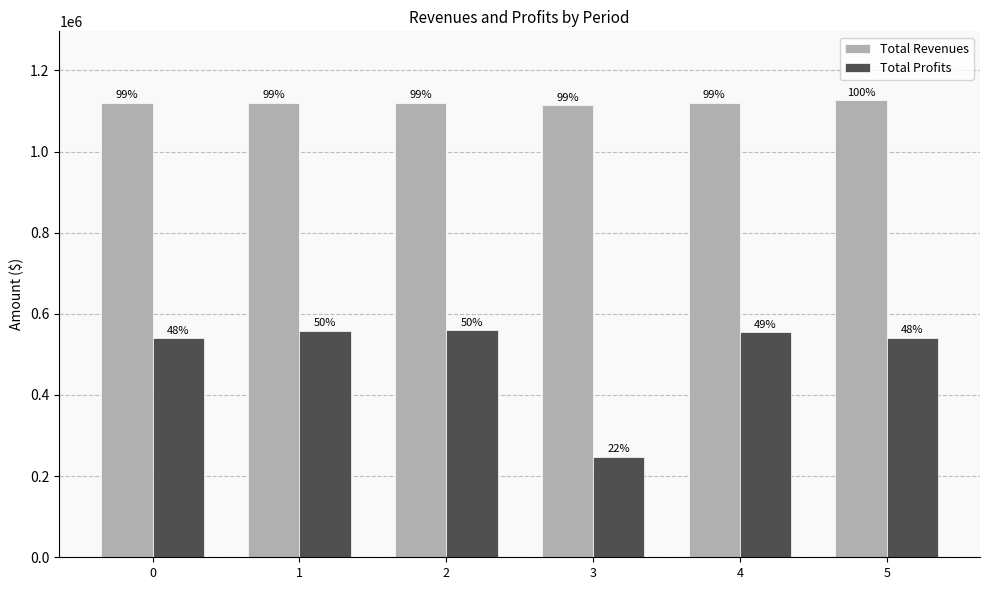

Does the chart contain any negative values?

No